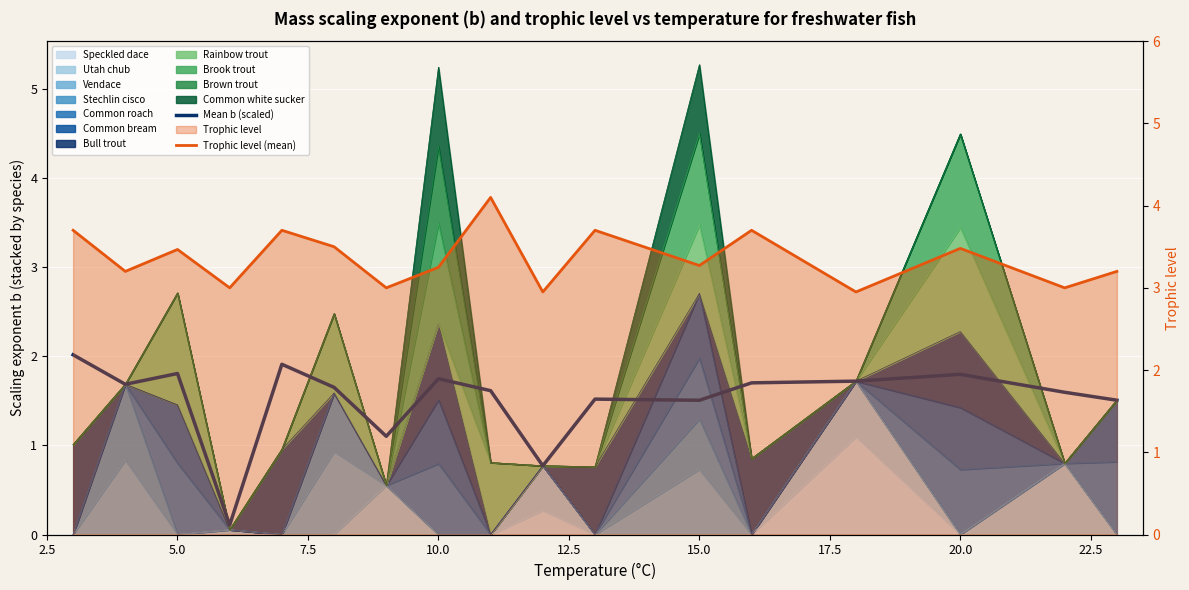

What is the maximum value for Trophic level (mean)?

4.1